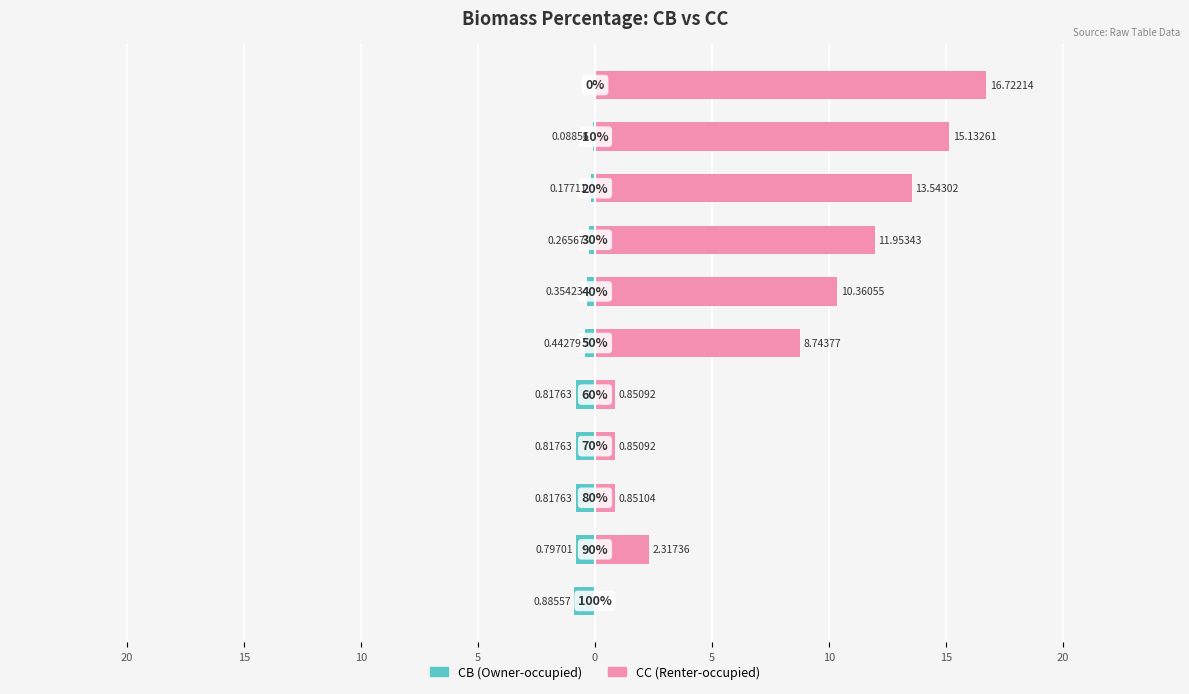

Which series has the largest total across all categories?

CC